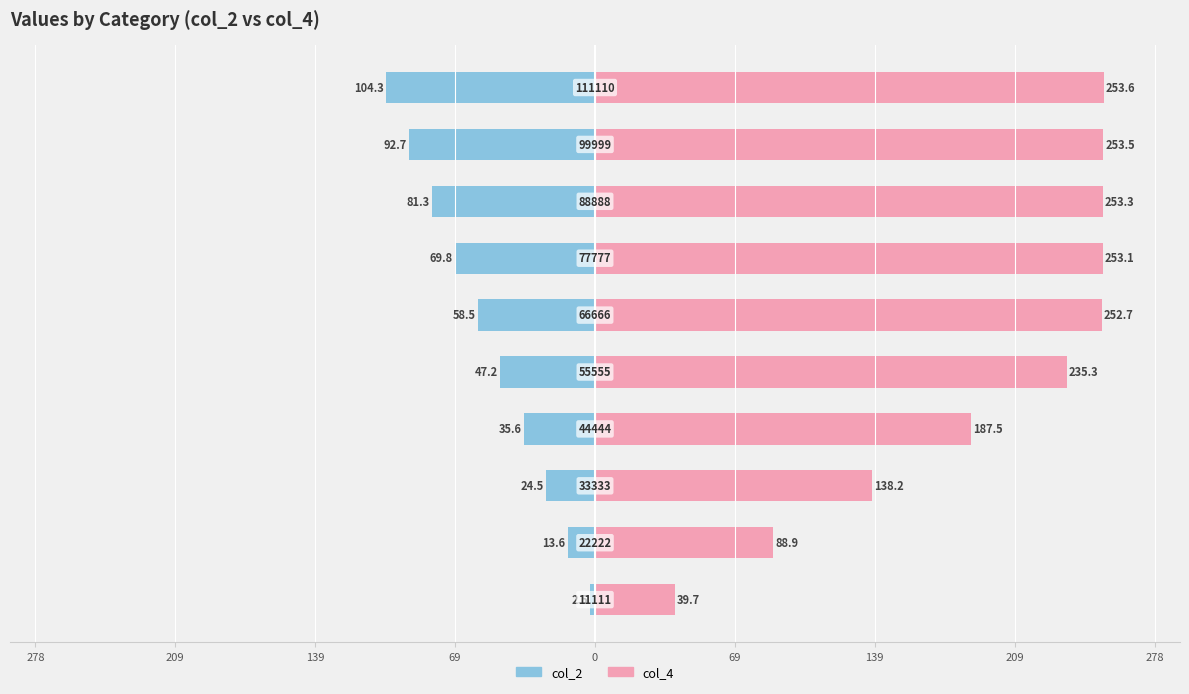

Count the number of data series in this chart.

2